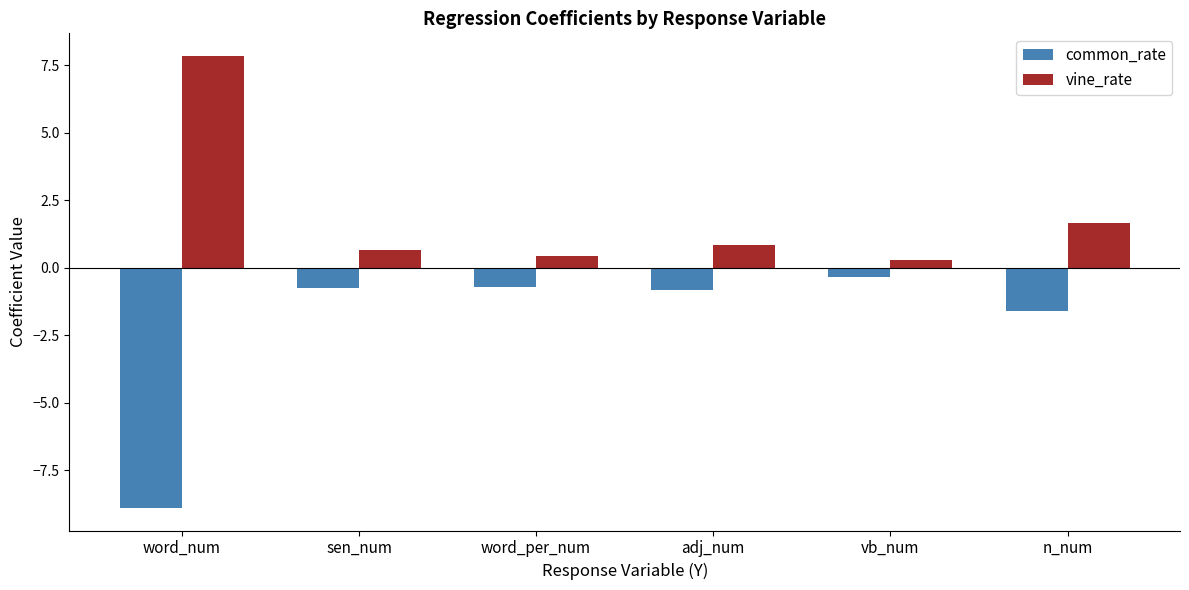

What is the label of the 1st bar from the right?

n_num